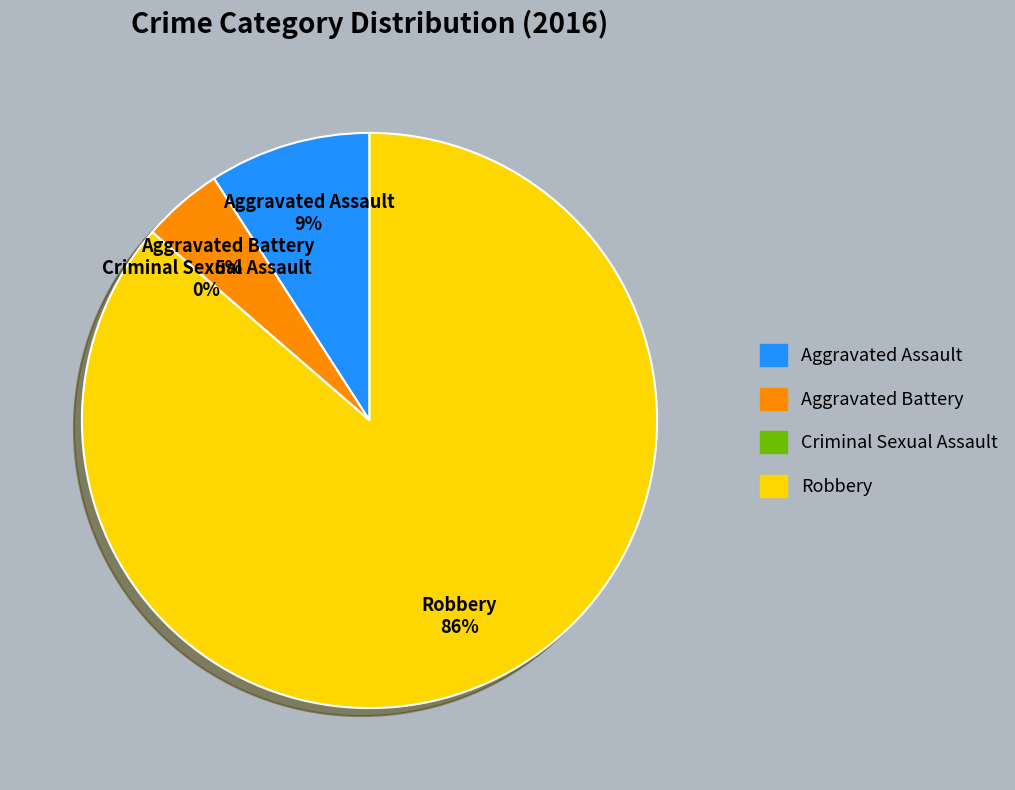

Is it true that Aggravated Assault is 9% of the pie?

True